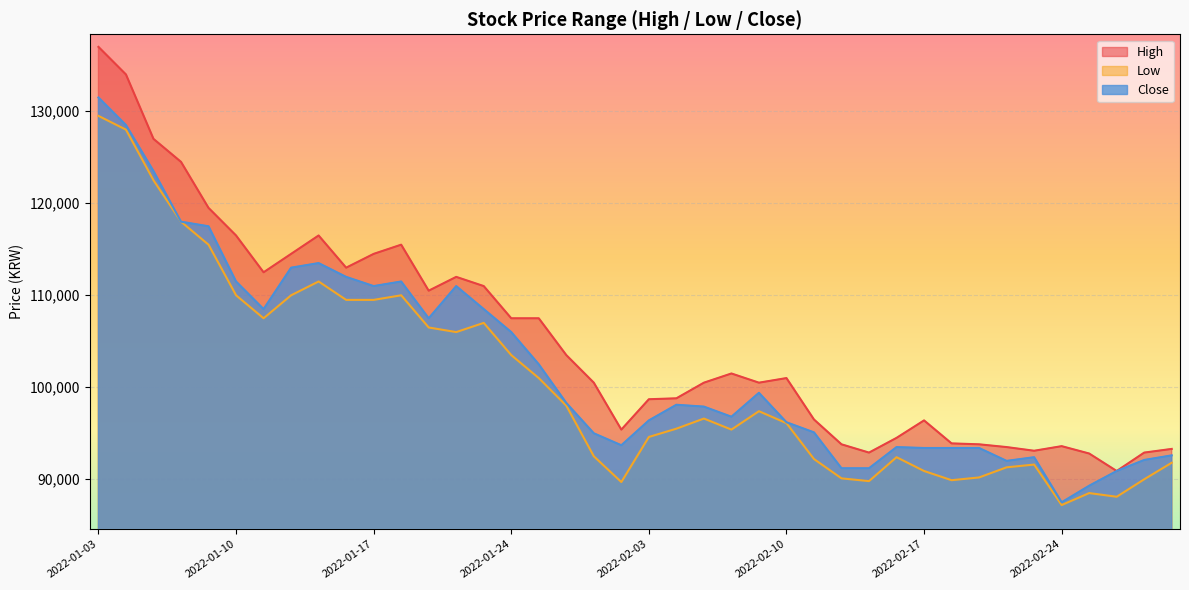

The value of Low at 2022-01-25 is 101000. True or false?

True